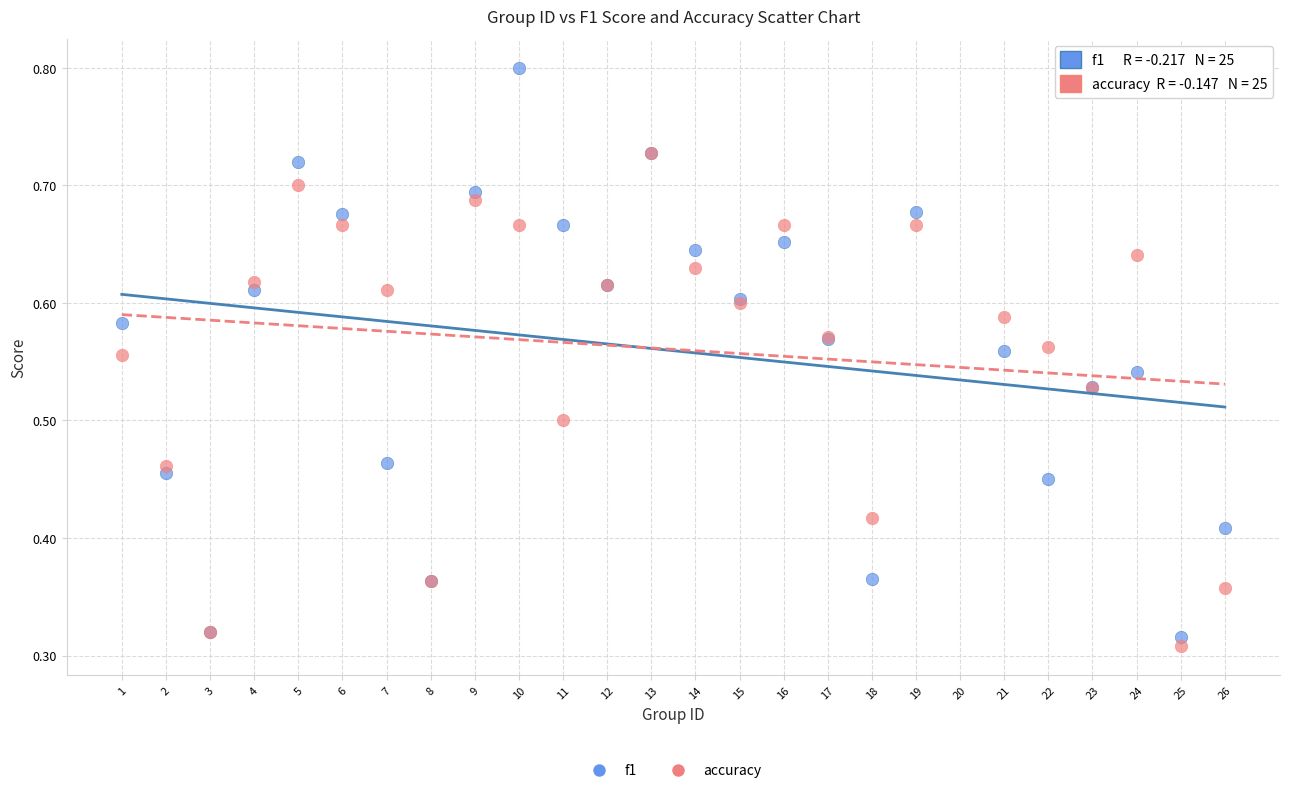

Which series reaches the maximum Y coordinate?

f1